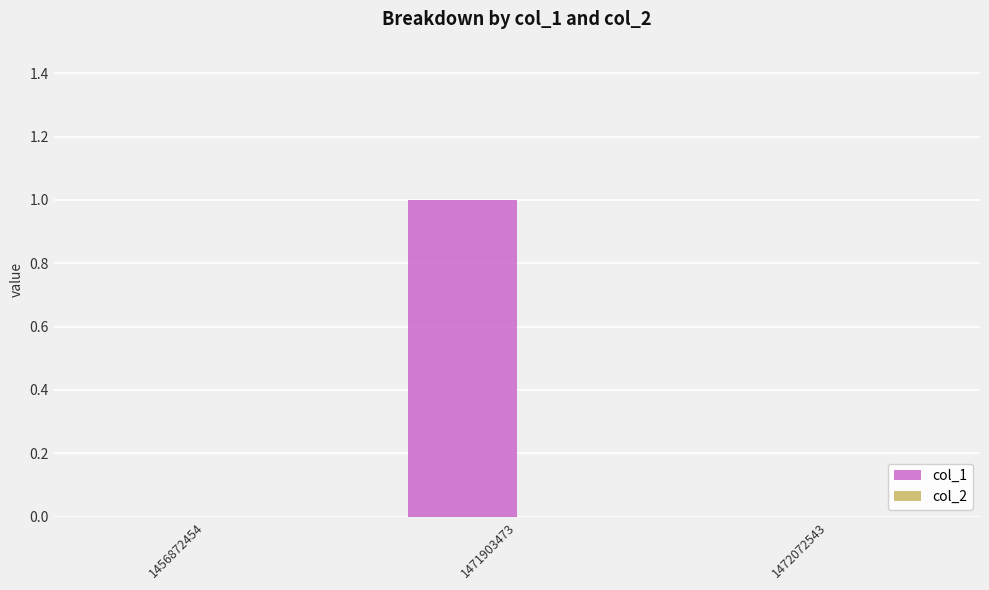

Are the bars grouped side by side (vs. stacked)?

No